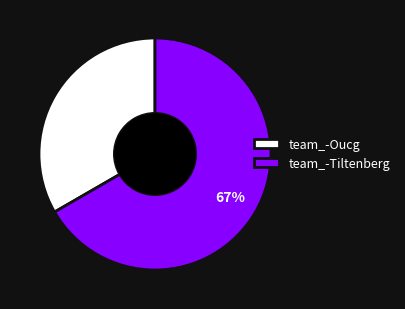

To the nearest percent, what portion does team_-Oucg represent?

33%